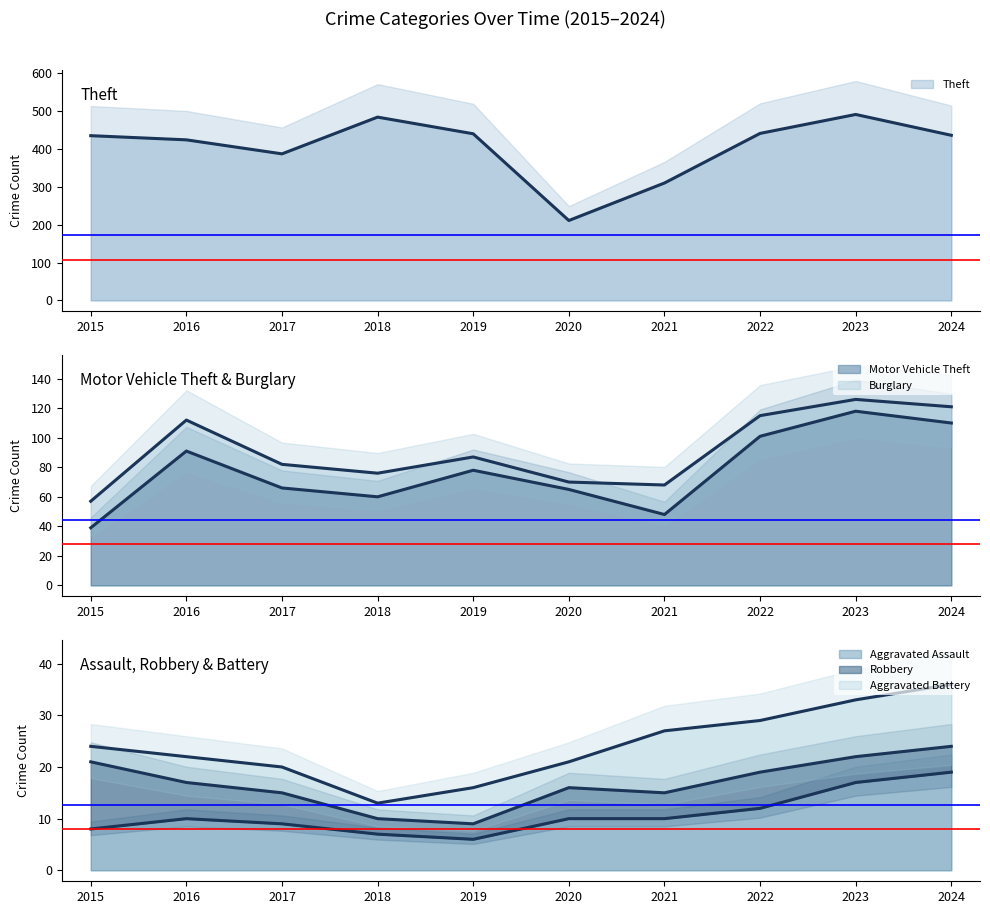

What is the difference between the maximum and second lowest values in the Robbery (trend) series?

14